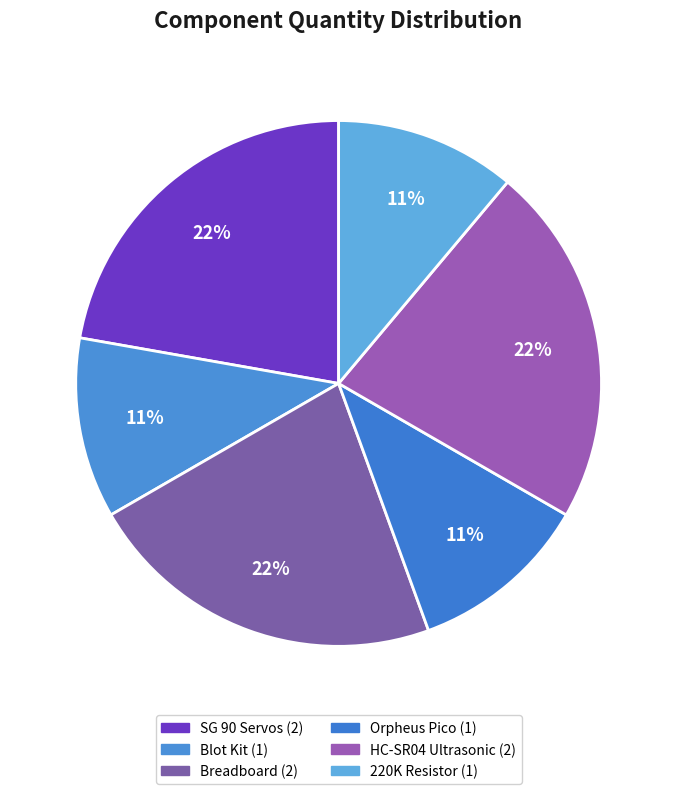

Is it true that HC-SR04 Ultrasonic is 22% of the pie?

True